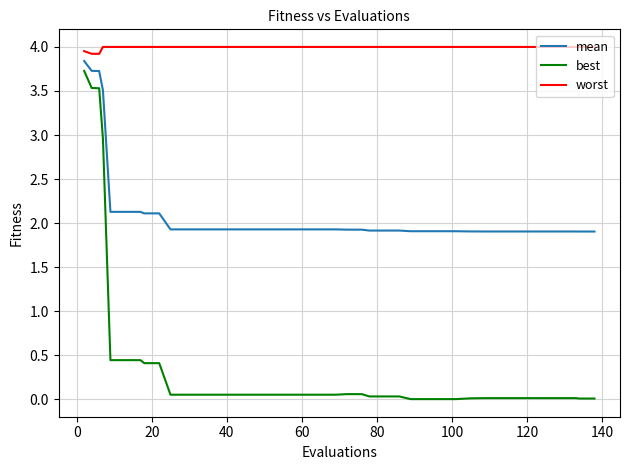

Rank the series by their average value, from highest to lowest.

worst, mean, best